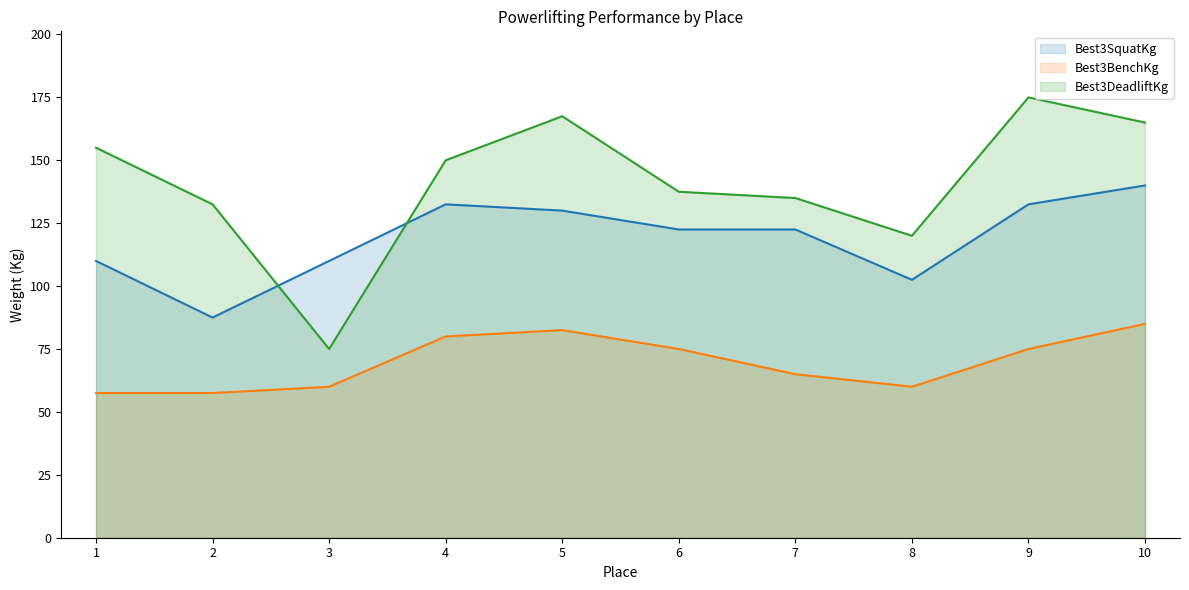

Is the value of Best3BenchKg at 4 greater than the value of Best3SquatKg at 8?

No